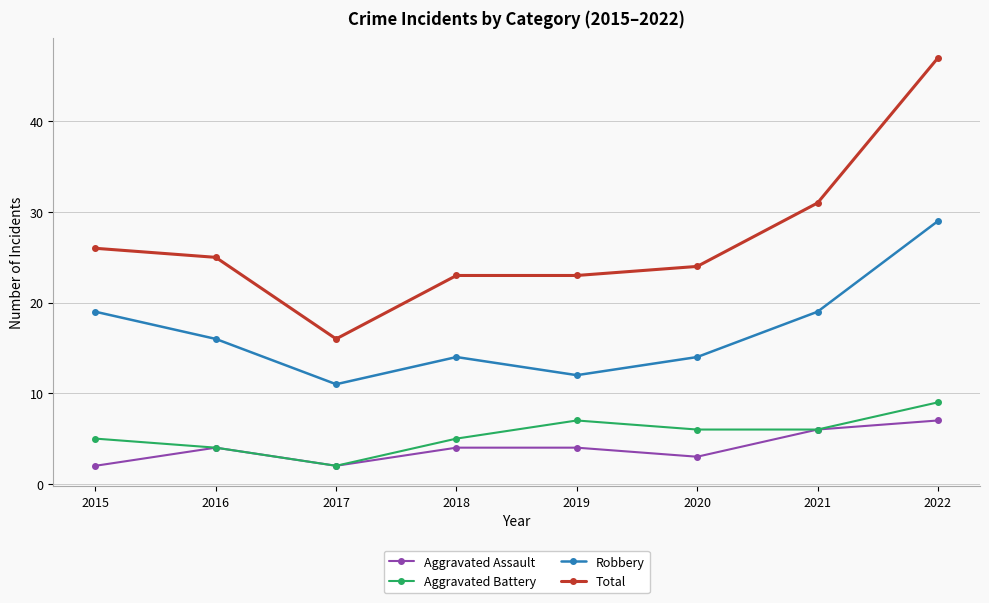

At how many categories does at least one series exceed 44?

1